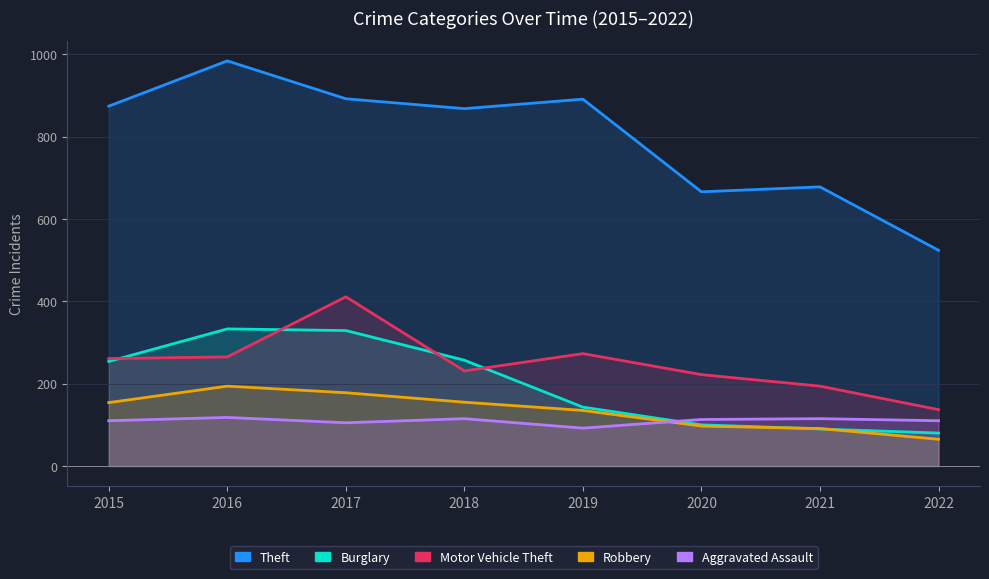

How many values in the Motor Vehicle Theft series exceed 261?

3